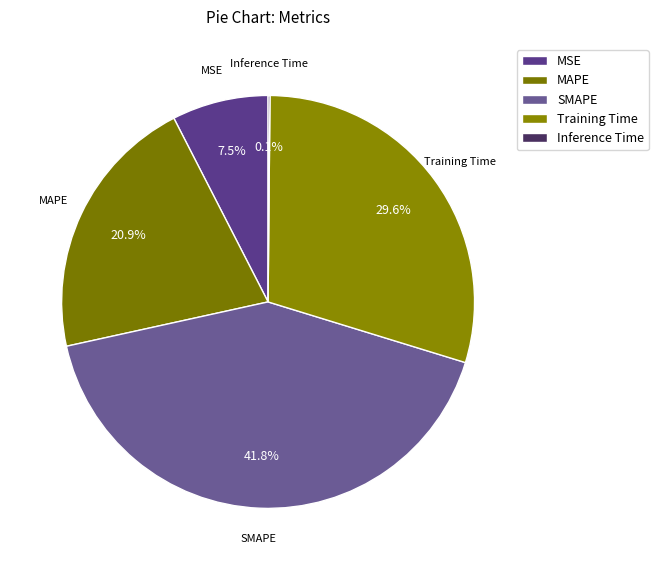

True or false: Training Time accounts for 30% of the total.

True